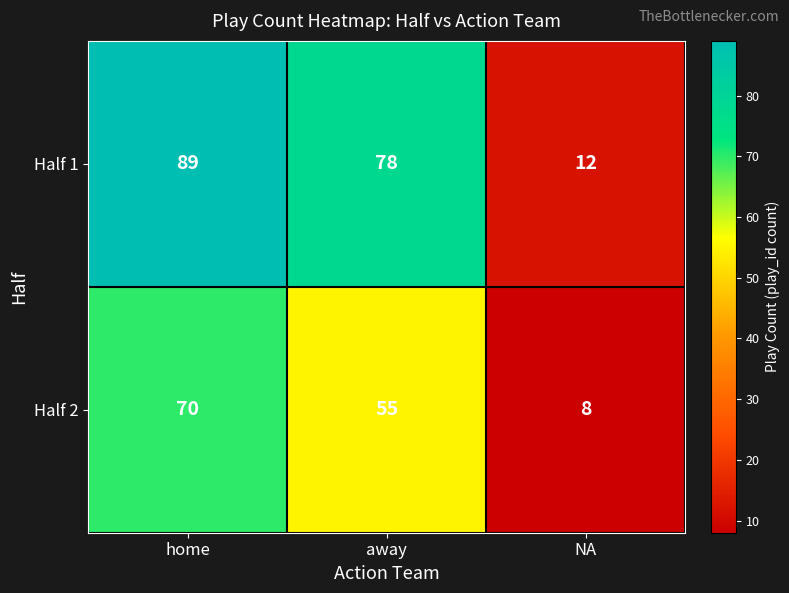

Is it true that Half 1 equals 12 at NA?

True